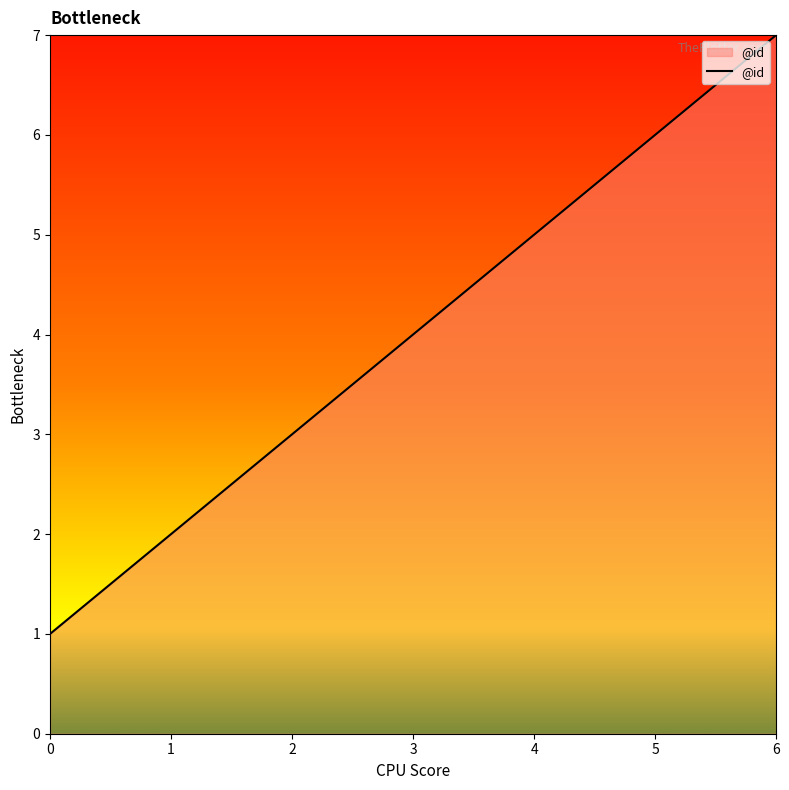

Which has a higher value, 6 or 3?

6